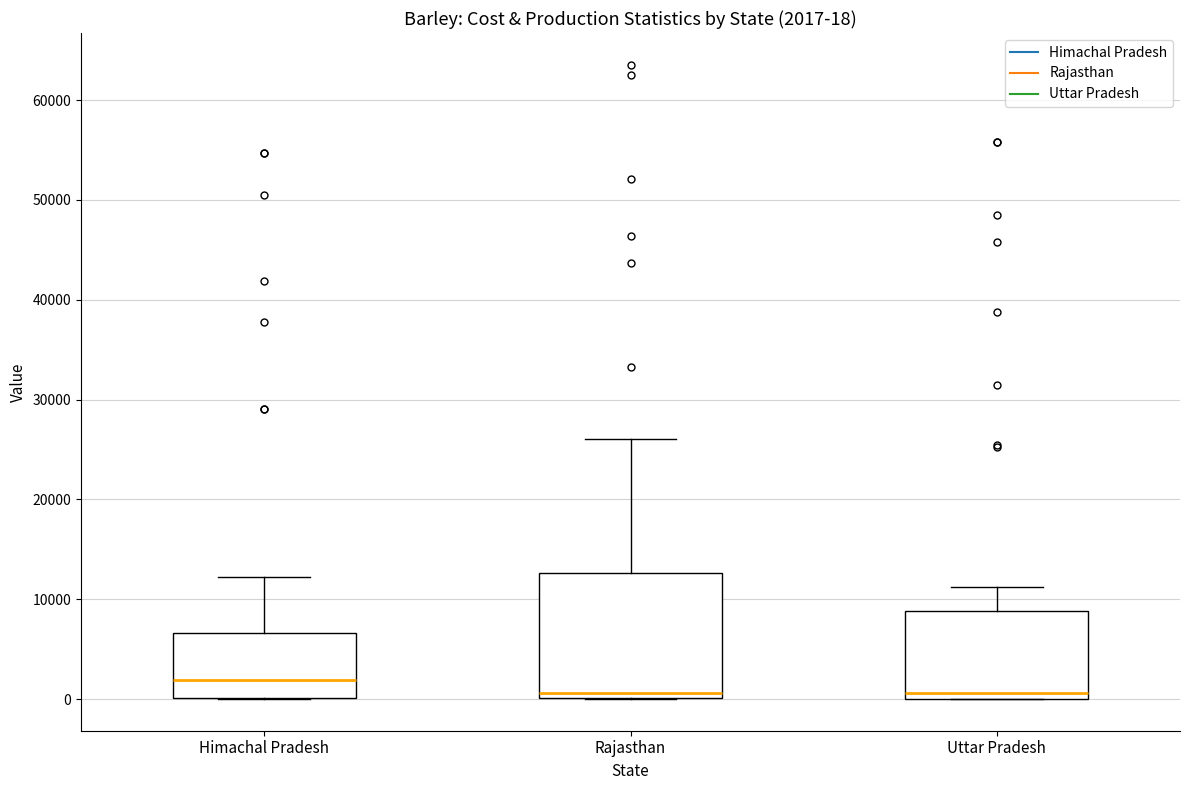

Which box is the tallest, from its lower edge to its upper edge?

Rajasthan